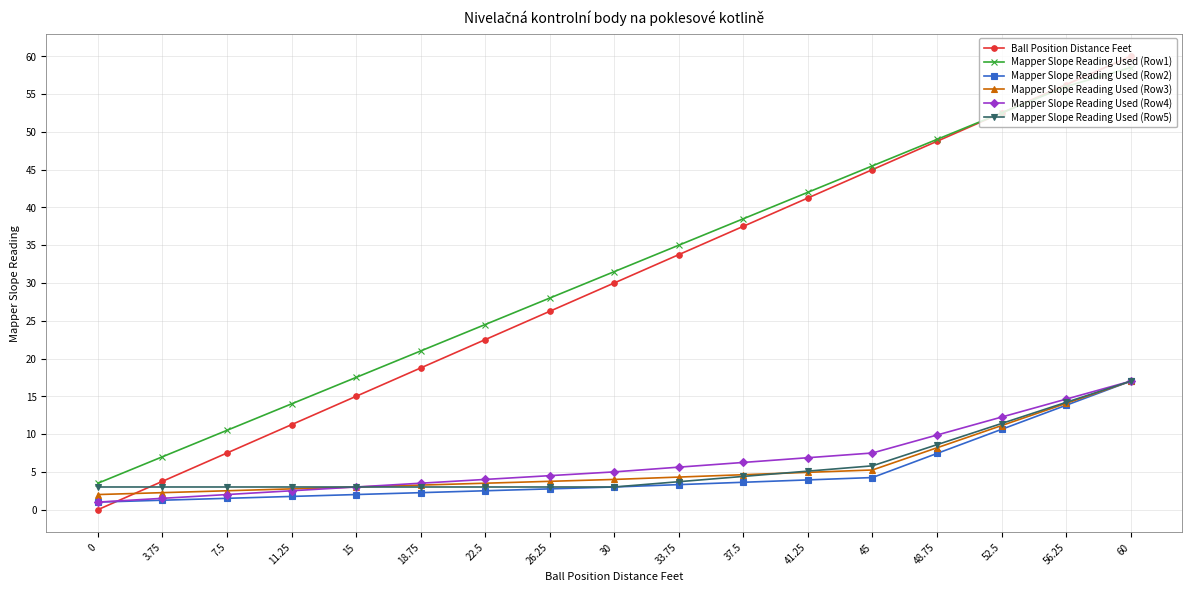

How many series are shown in this chart?

6